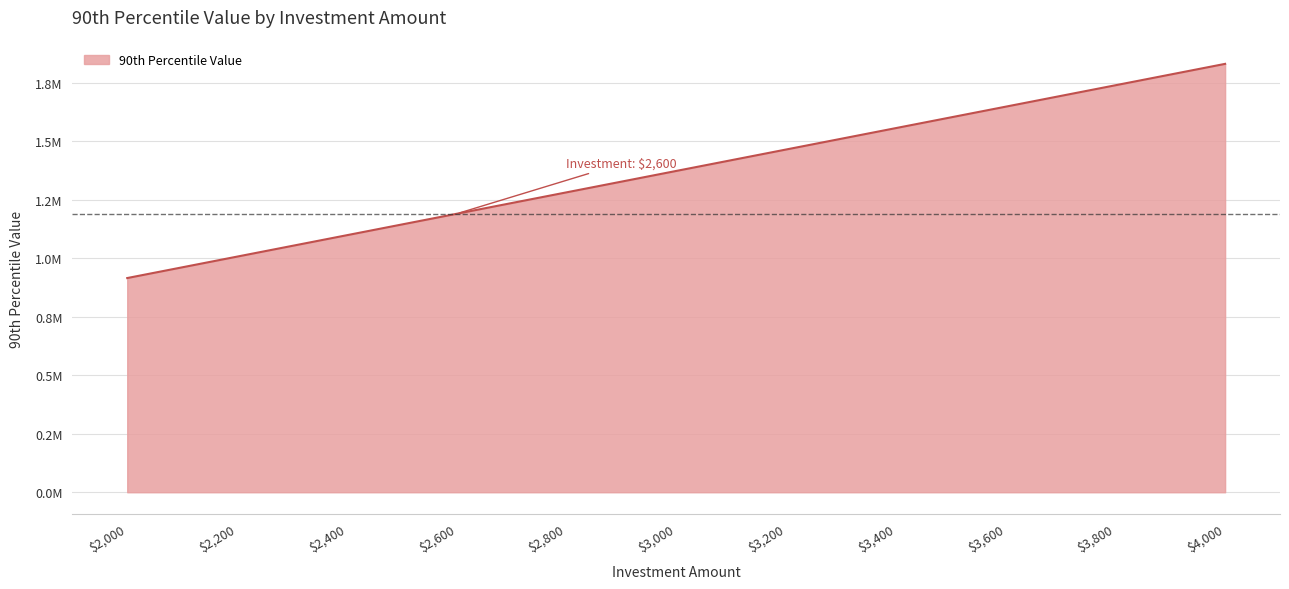

Where is the data nearest to the value 1372851?

$3,000